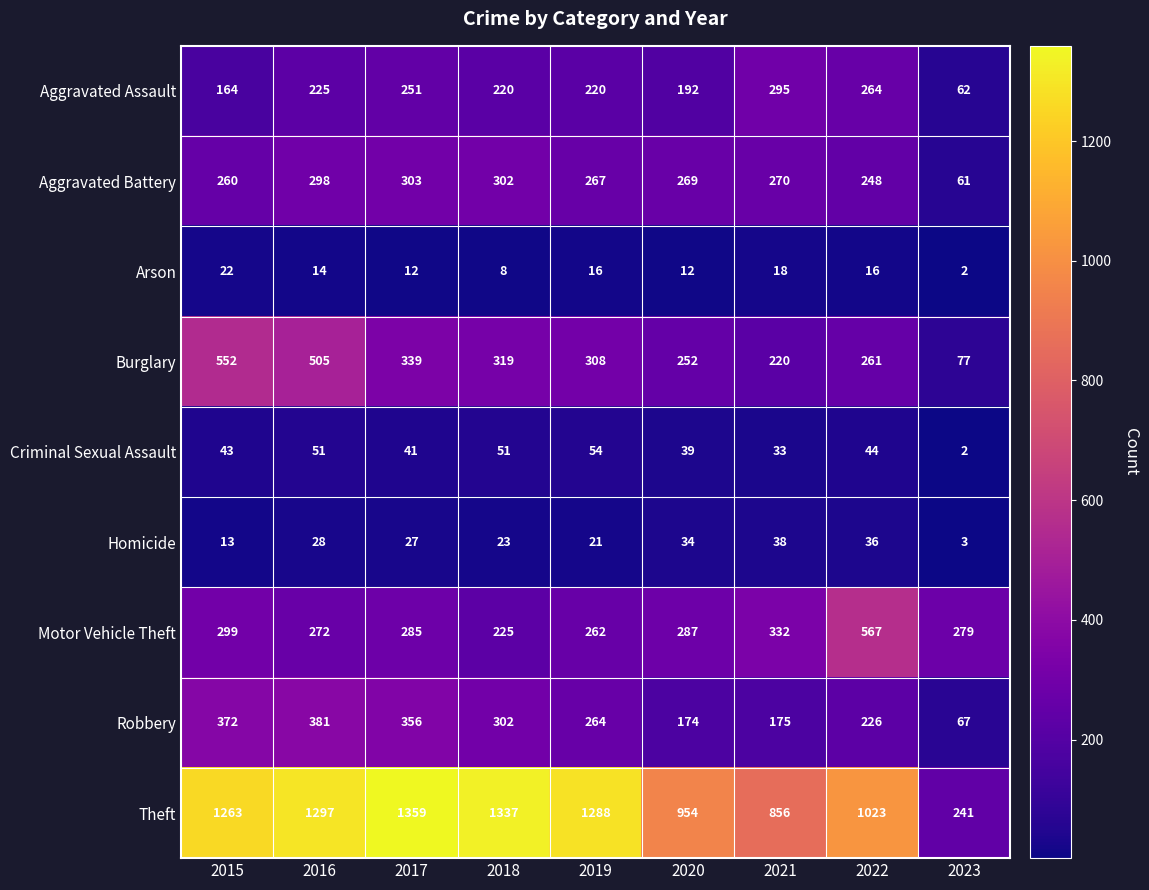

Which series changed the most between 2018 and 2019?

Theft